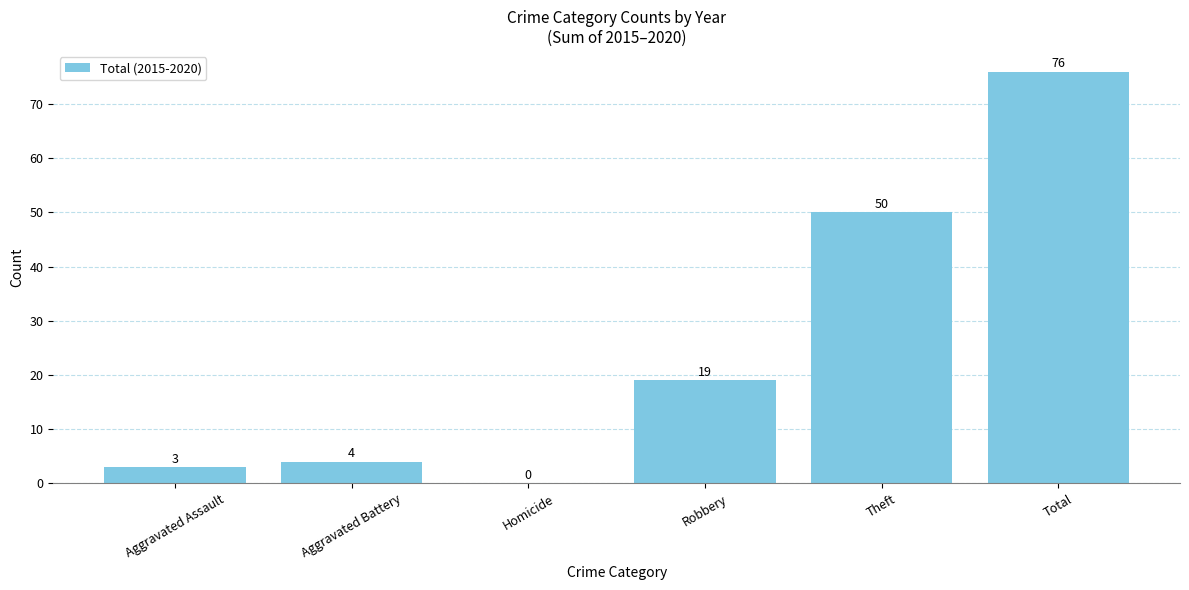

What is the sum of the values at Aggravated Assault and Homicide?

3